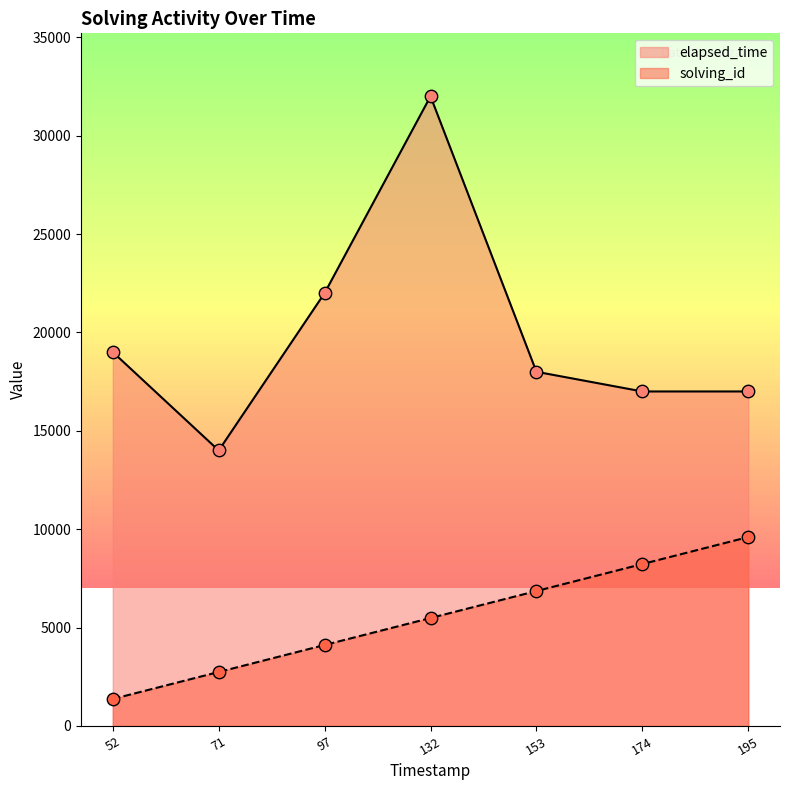

Which series has the largest Y range (max minus min)?

elapsed_time